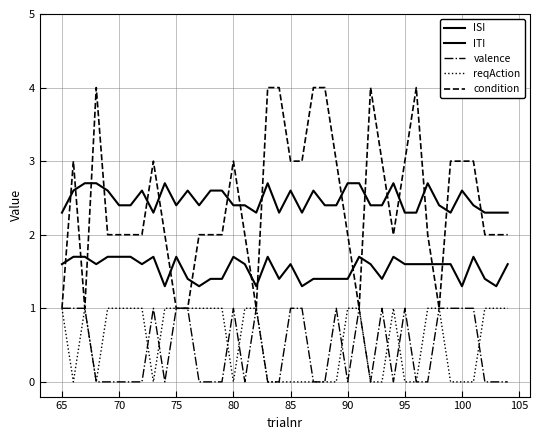

How many lines are shown in the chart?

5